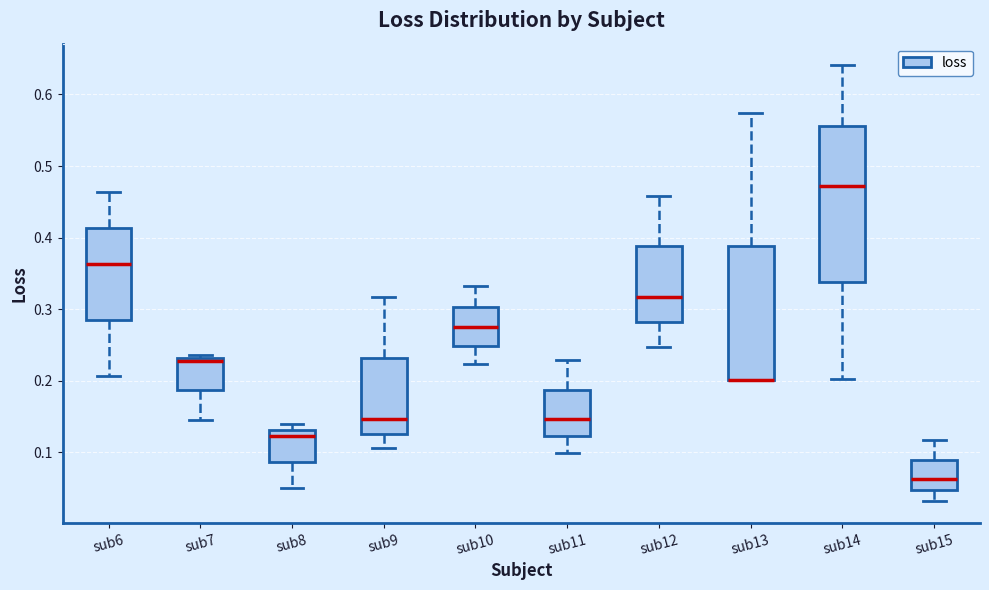

Where is the upper edge of the box for sub11 on the y-axis? The values are not printed on the chart, so give them approximately, as read against the axis.

0.19